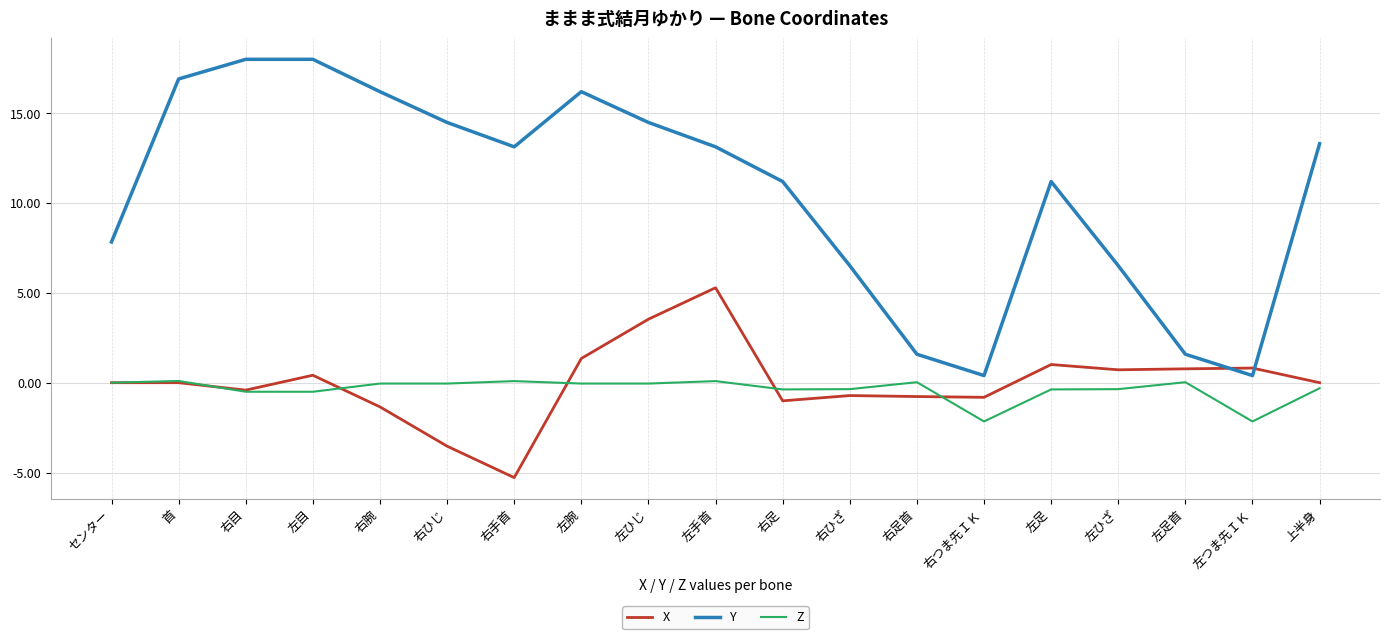

True or false: Y and Z cross at least once.

False